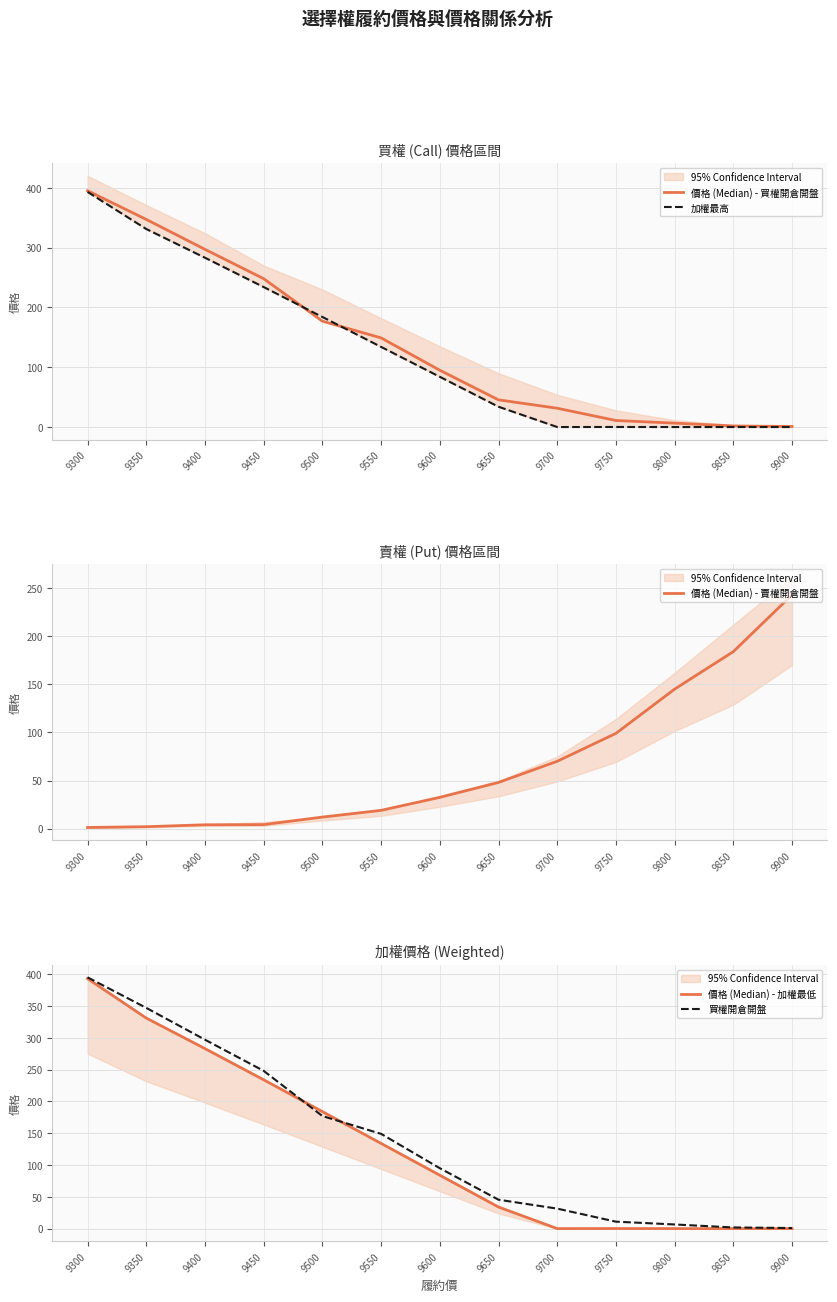

Reading right to left, what are all the values shown in this chart?

價格 (Median) - 買權開倉開盤: 1.0	1.9	6.6	11.0	31.5	45.5	95.0	149.0	177.0	248.0	297.0	347.0	395.0
加權最高: 0.1	0.1	0.1	0.2	0.1	34.0	84.0	134.0	184.0	234.0	283.0	331.0	393.0
價格 (Median) - 賣權開倉開盤: 243.0	184.0	145.0	99.0	70.0	48.0	32.5	19.0	12.0	4.2	4.0	2.0	1.2
價格 (Median) - 加權最低: 0.1	0.1	0.1	0.2	0.1	34.0	84.0	134.0	184.0	234.0	283.0	331.0	393.0
買權開倉開盤: 1.0	1.9	6.6	11.0	31.5	45.5	95.0	149.0	177.0	248.0	297.0	347.0	395.0